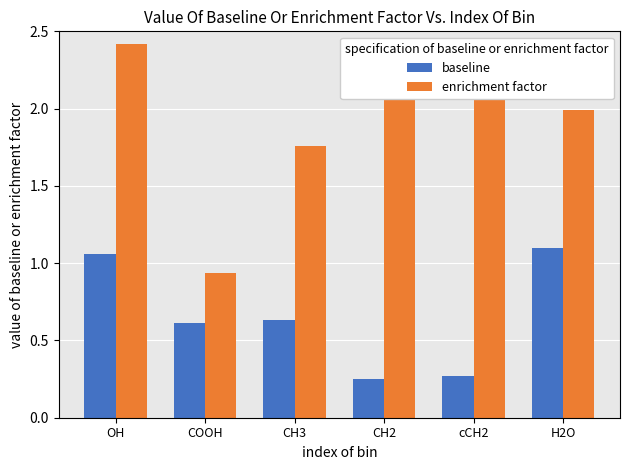

At COOH, list the series in order from smallest to largest.

baseline, enrichment factor